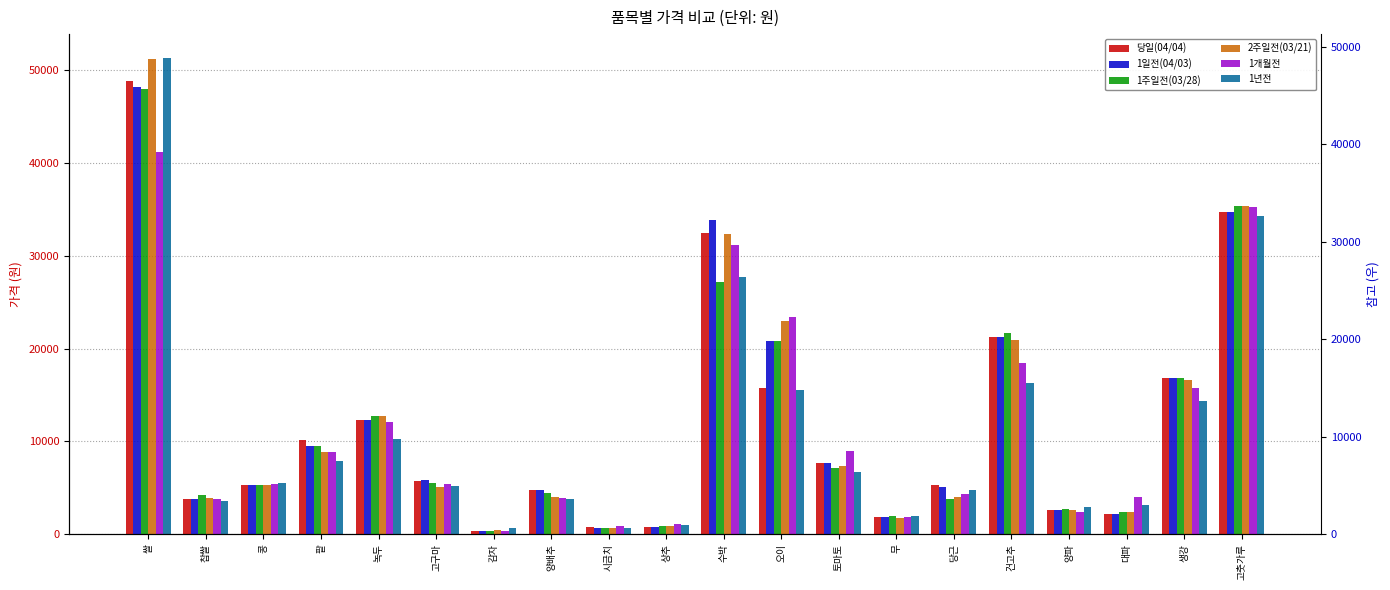

What are all the series names shown in the legend?

당일(04/04), 1일전(04/03), 1주일전(03/28), 2주일전(03/21), 1개월전, 1년전